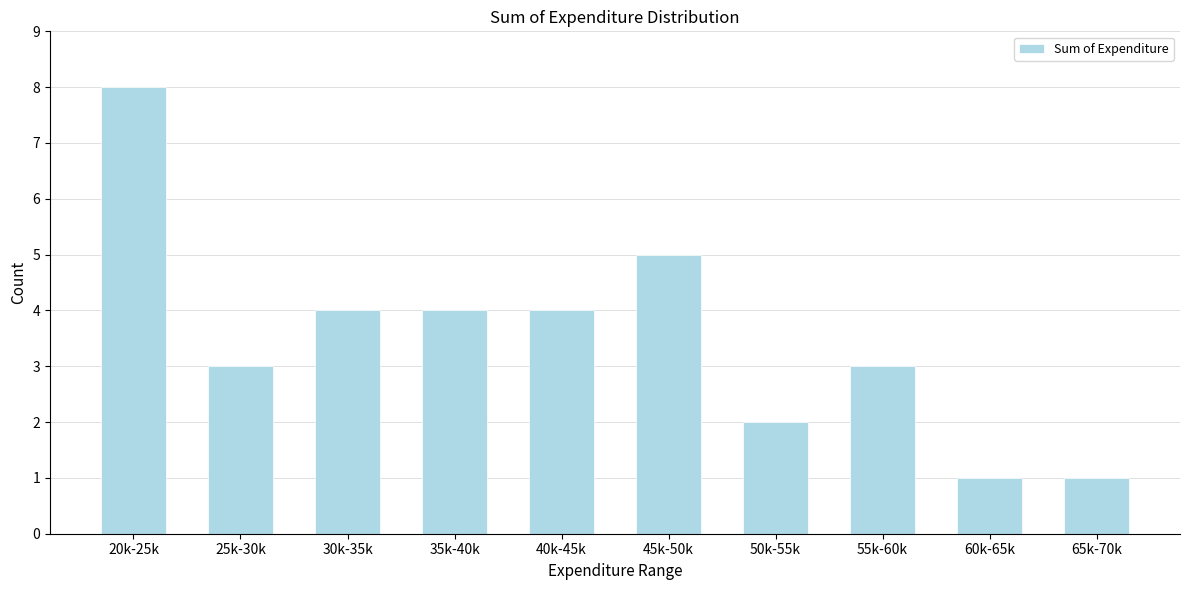

Reading left to right, list all the values displayed in this chart.

8	3	4	4	4	5	2	3	1	1